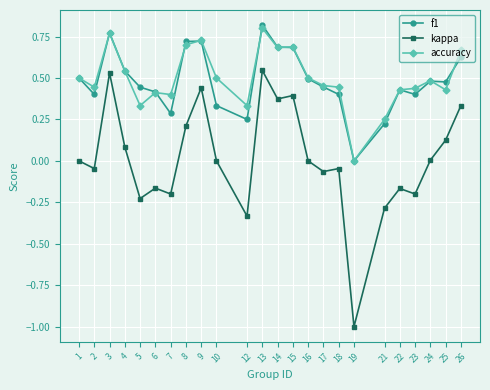

The value of kappa at 6 is -0.3. True or false?

False